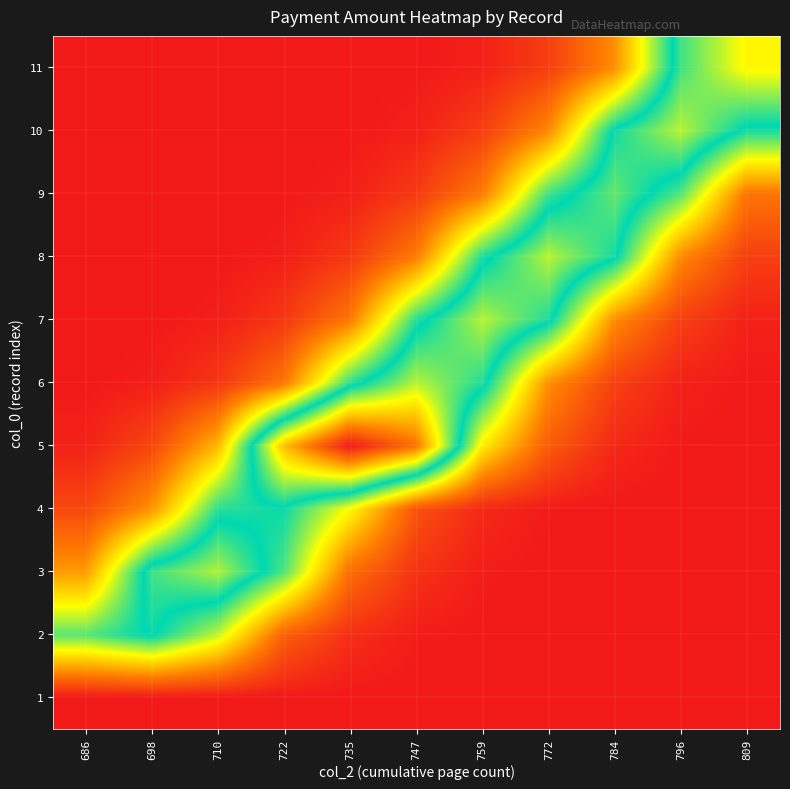

Reading left to right, list all the values displayed in this chart.

1: 686=0.0	698=0.0	710=0.0	722=0.0	735=0.0	747=0.0	759=0.0	772=0.0	784=0.0	796=0.0	809=0.0
2: 686=181.3	698=208.4	710=153.5	722=48.4	735=14.7	747=2.8	759=0.4	772=0.0	784=0.0	796=0.0	809=0.0
3: 686=83.5	698=222.1	710=252.5	722=184.0	735=57.3	747=17.2	759=3.3	772=0.4	784=0.0	796=0.0	809=0.0
4: 686=31.1	698=79.2	710=193.8	722=202.7	735=136.0	747=39.0	759=10.8	772=1.9	784=0.2	796=0.0	809=0.0
5: 686=6.0	698=30.5	710=98.8	722=308.0	735=410.5	747=350.8	759=128.2	772=45.0	784=10.1	796=1.5	809=0.1
6: 686=0.5	698=3.9	710=19.5	722=62.5	735=192.8	747=254.2	759=214.8	772=77.6	784=27.0	796=6.0	809=0.9
7: 686=0.0	698=0.5	710=4.1	722=20.2	735=63.9	747=195.1	759=254.5	772=212.8	784=76.1	796=26.1	809=5.8
8: 686=0.0	698=0.0	710=0.6	722=4.3	735=20.8	747=65.4	759=197.4	772=254.7	784=210.7	796=74.5	809=25.3
9: 686=0.0	698=0.0	710=0.1	722=0.6	735=4.7	747=21.9	759=65.6	772=188.8	784=232.4	796=183.5	809=61.9
10: 686=0.0	698=0.0	710=0.0	722=0.1	735=0.7	747=5.4	759=24.8	772=73.5	784=209.3	796=254.8	809=198.9
11: 686=0.0	698=0.0	710=0.0	722=0.0	735=0.1	747=0.7	759=5.3	772=25.0	784=76.1	796=222.2	809=277.5